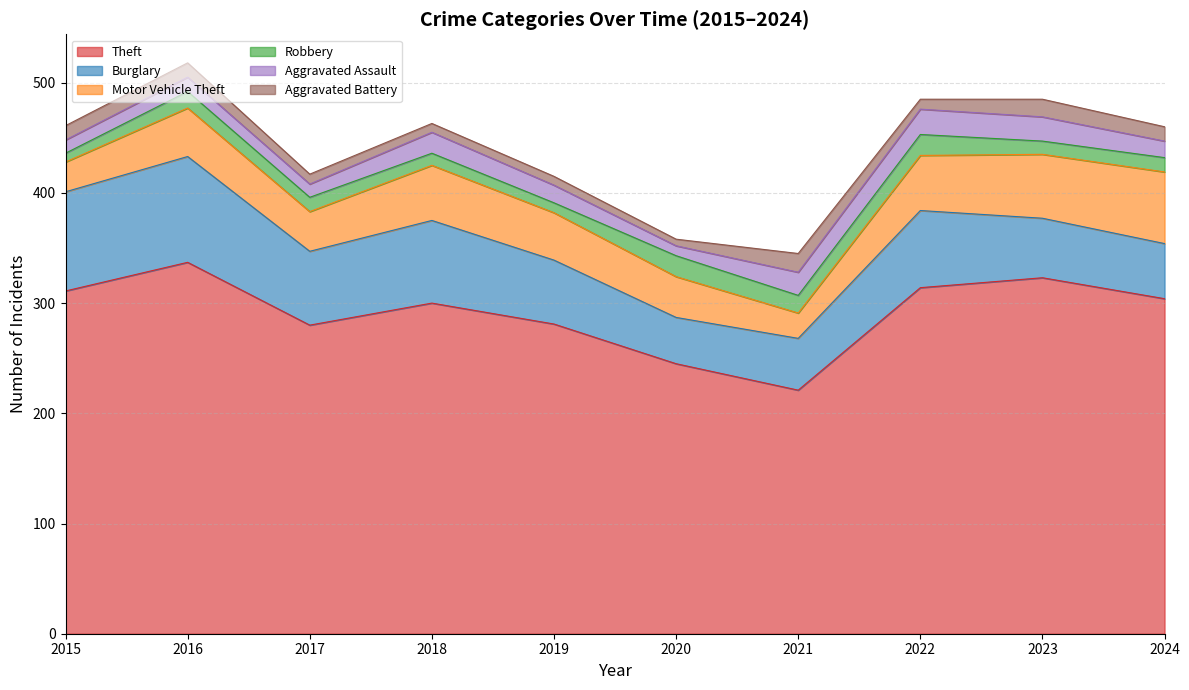

What value does the Motor Vehicle Theft series have at 2024, to the nearest 5?

65